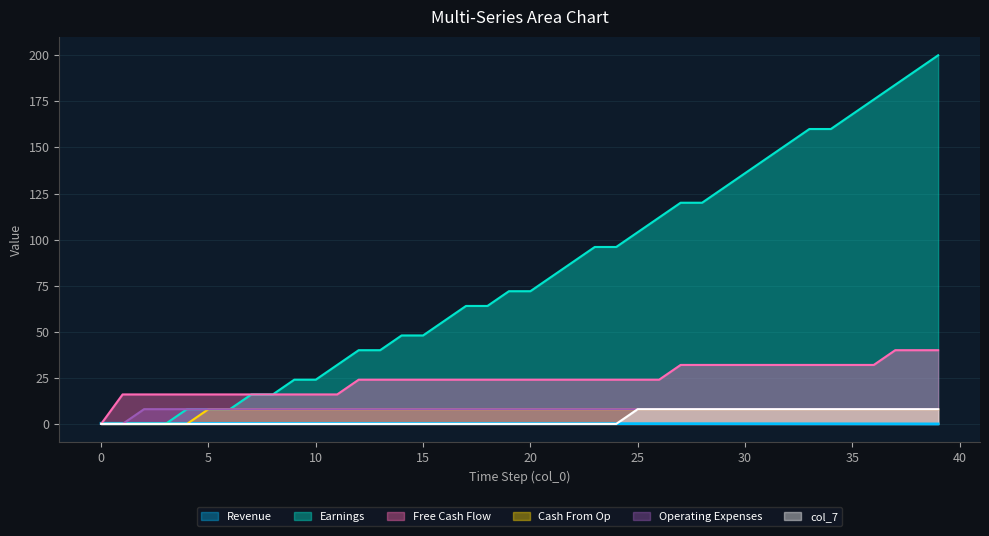

Which series has the largest total across all categories?

Earnings